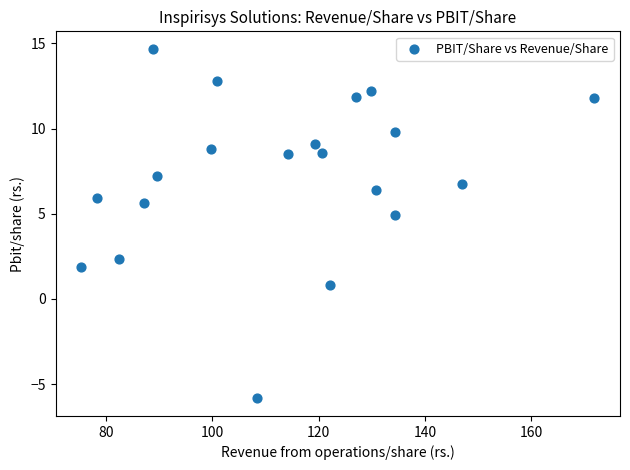

What Y value in the scatter plot is closest to 4?

4.9